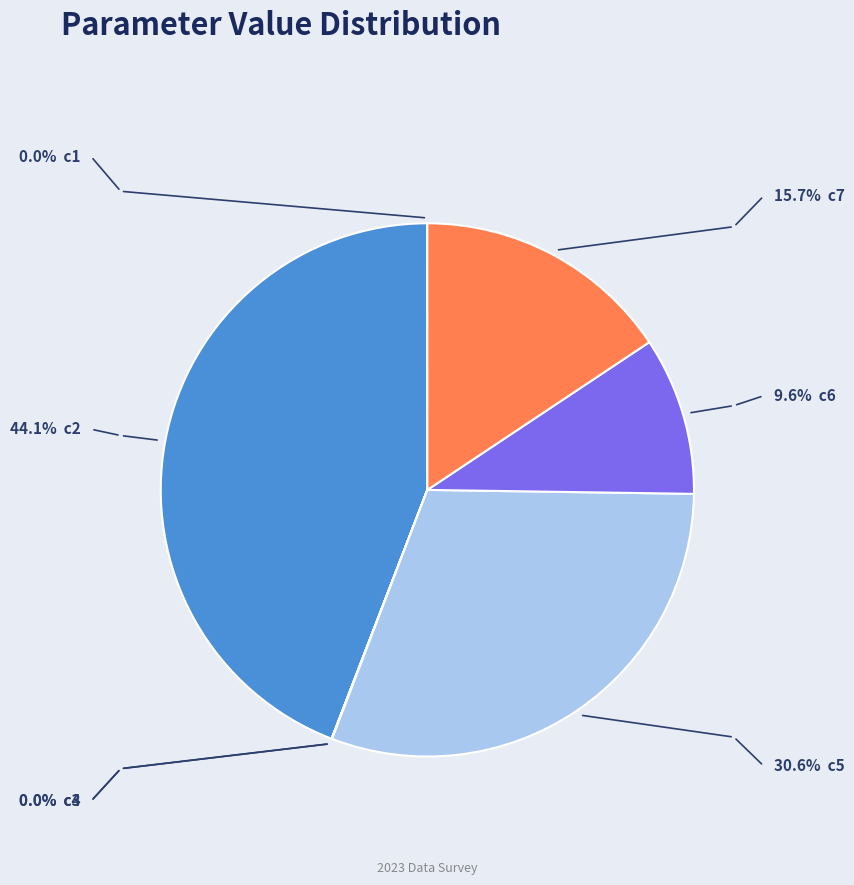

Is there a majority slice in this chart?

No